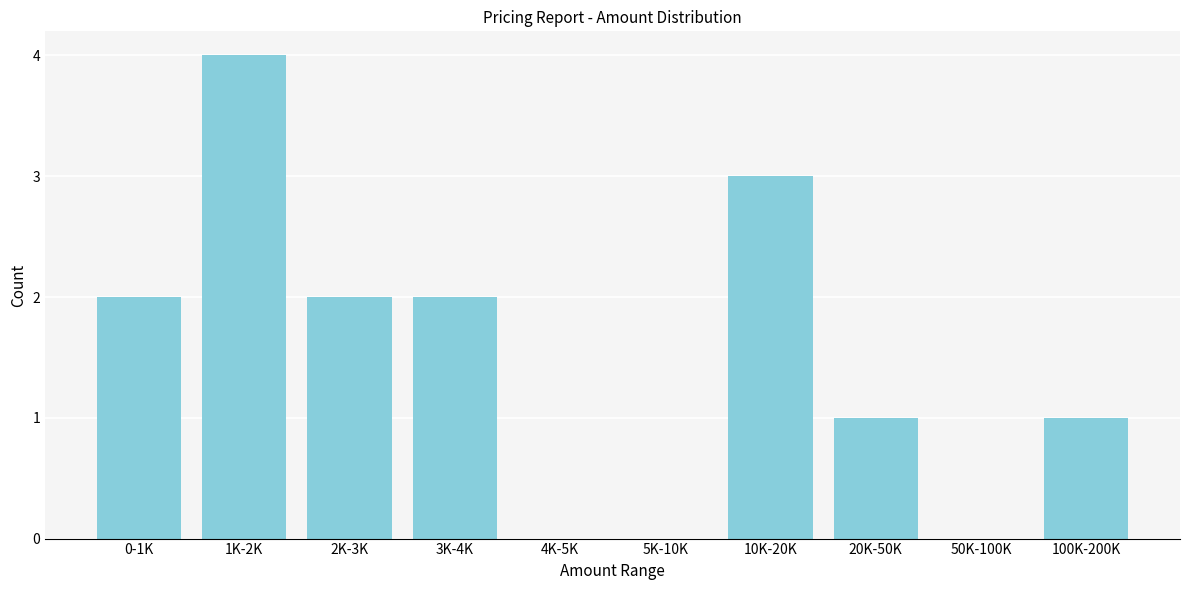

Reading right to left, list all the values displayed in this chart.

100K-200K=1	50K-100K=0	20K-50K=1	10K-20K=3	5K-10K=0	4K-5K=0	3K-4K=2	2K-3K=2	1K-2K=4	0-1K=2